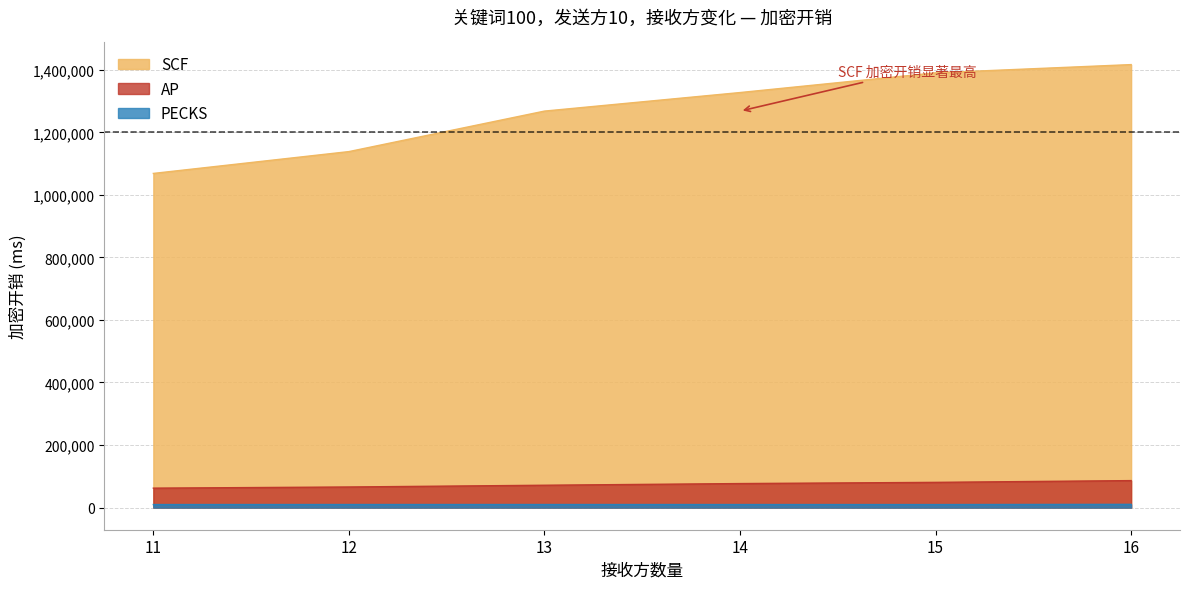

What is the difference between the second highest and second lowest values in the PECKS series?

81